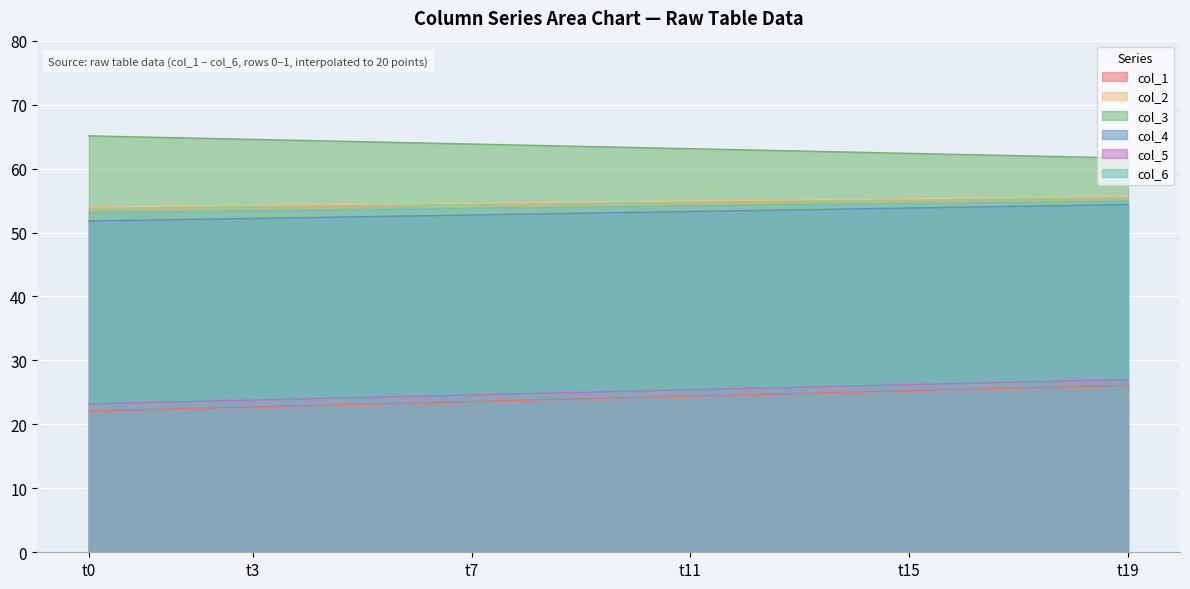

What is the highest value of the col_5 series?

27.0